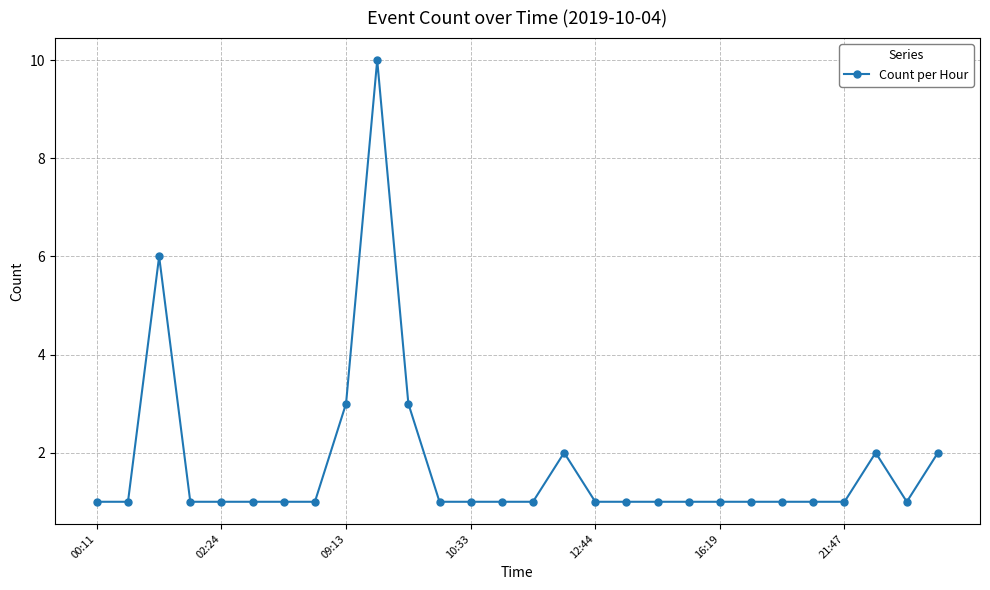

What is the difference between the maximum and second lowest values?

9